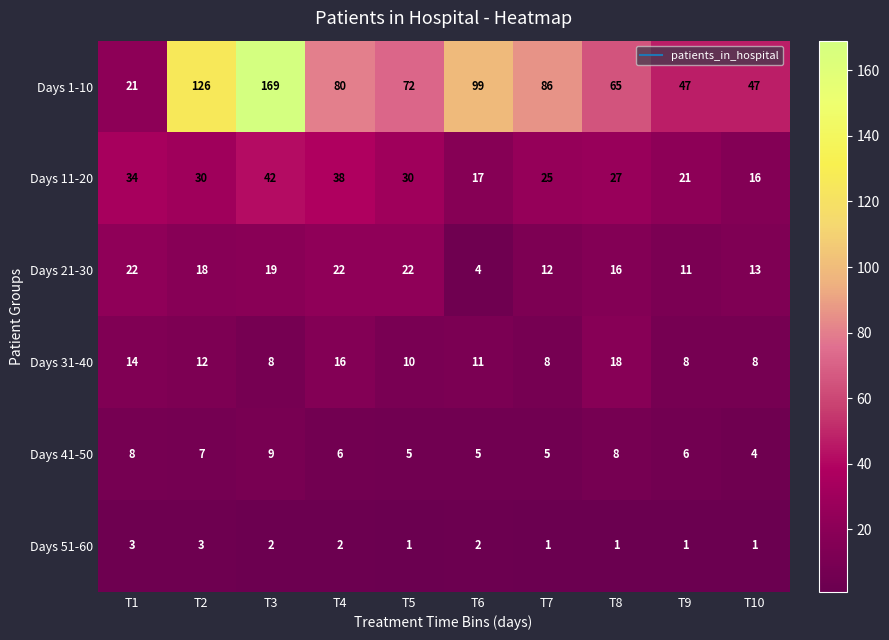

Which series has the widest spread of values?

Days 1-10